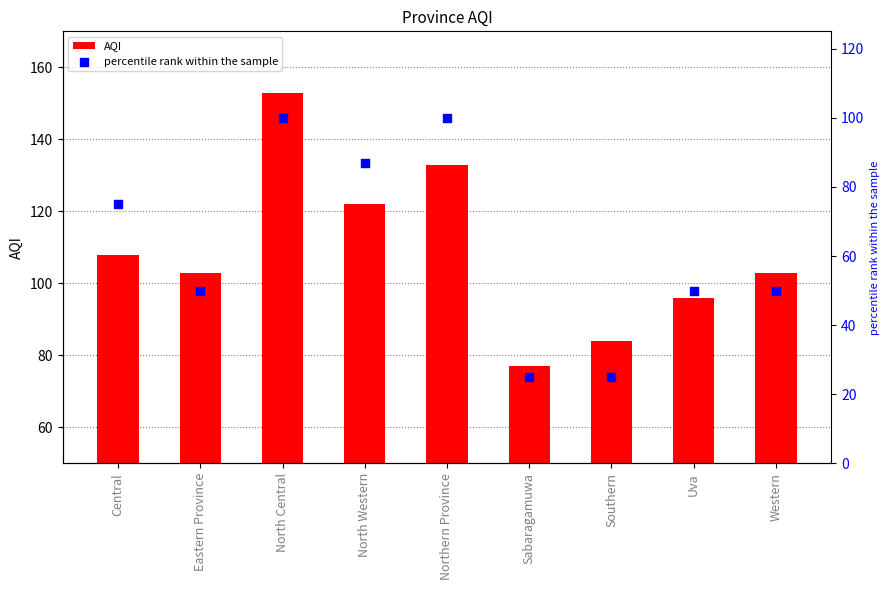

Which series has the largest total across all categories?

AQI